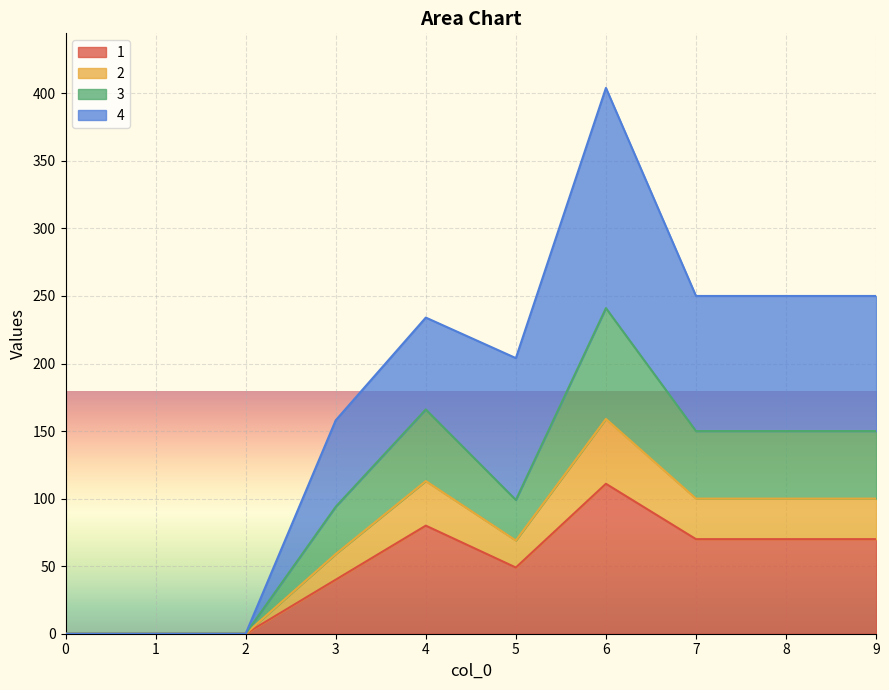

How many lines are shown in the chart?

4